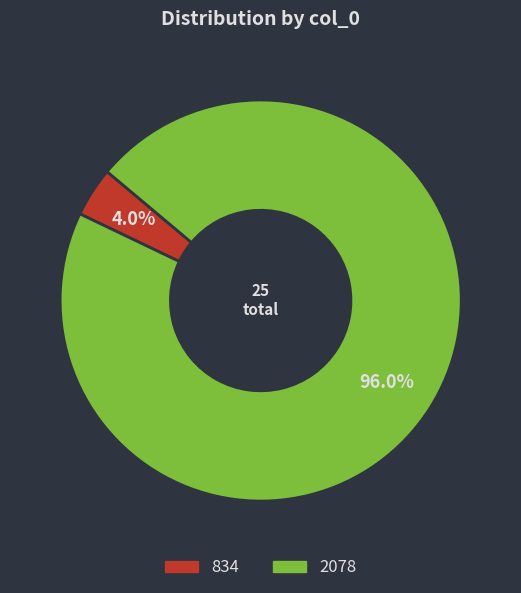

The 2078 slice represents 96% of the pie. True or false?

True